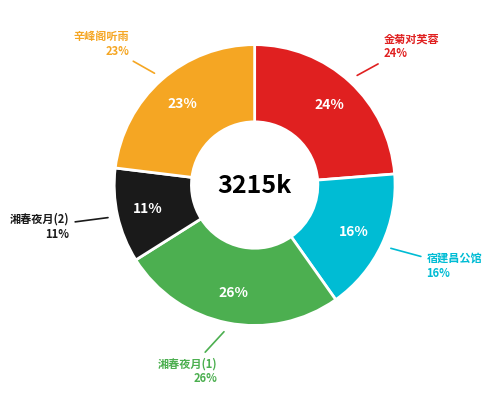

How many segments does this pie chart have?

5